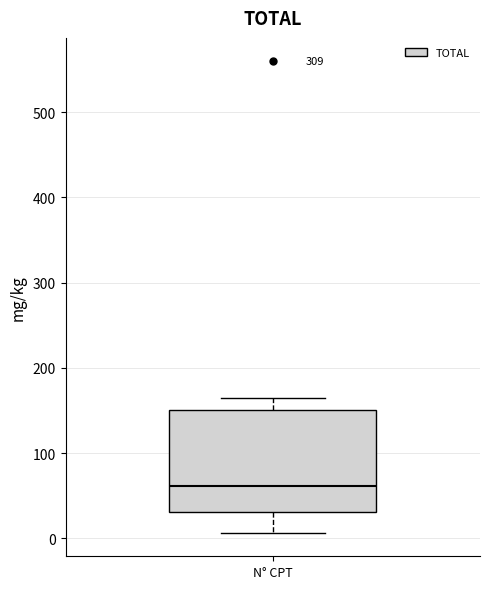

Read this box plot against the y-axis: the position of the median line, the range covered by the box, and the ends of both whiskers. The values are not printed on the chart, so give them approximately, as read against the axis.

median 60, box 30 to 150, whiskers 10 to 160